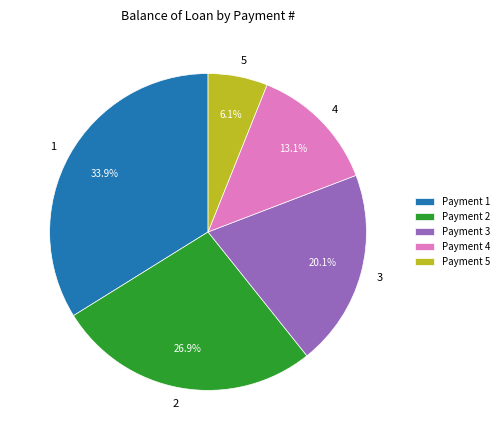

Is there any slice that represents more than half of the pie?

No